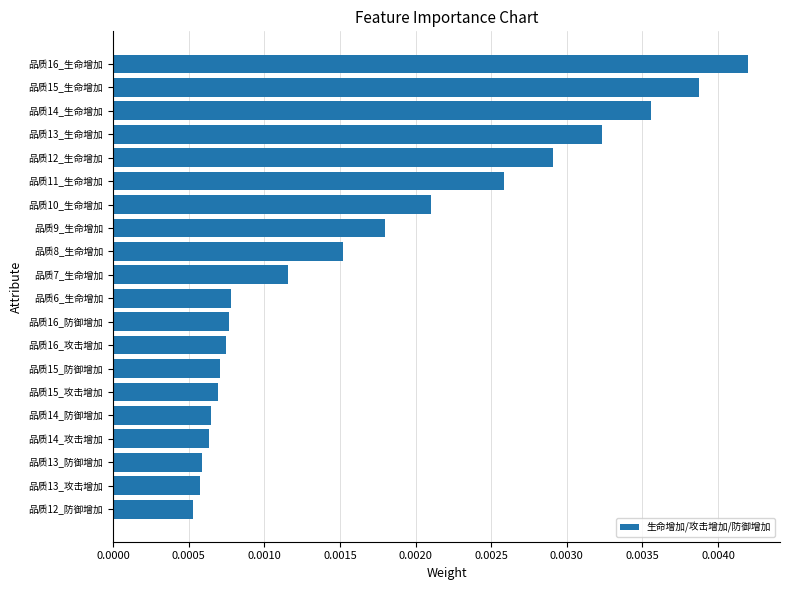

Between 品质16_生命增加 and 品质13_防御增加, which is larger?

品质16_生命增加